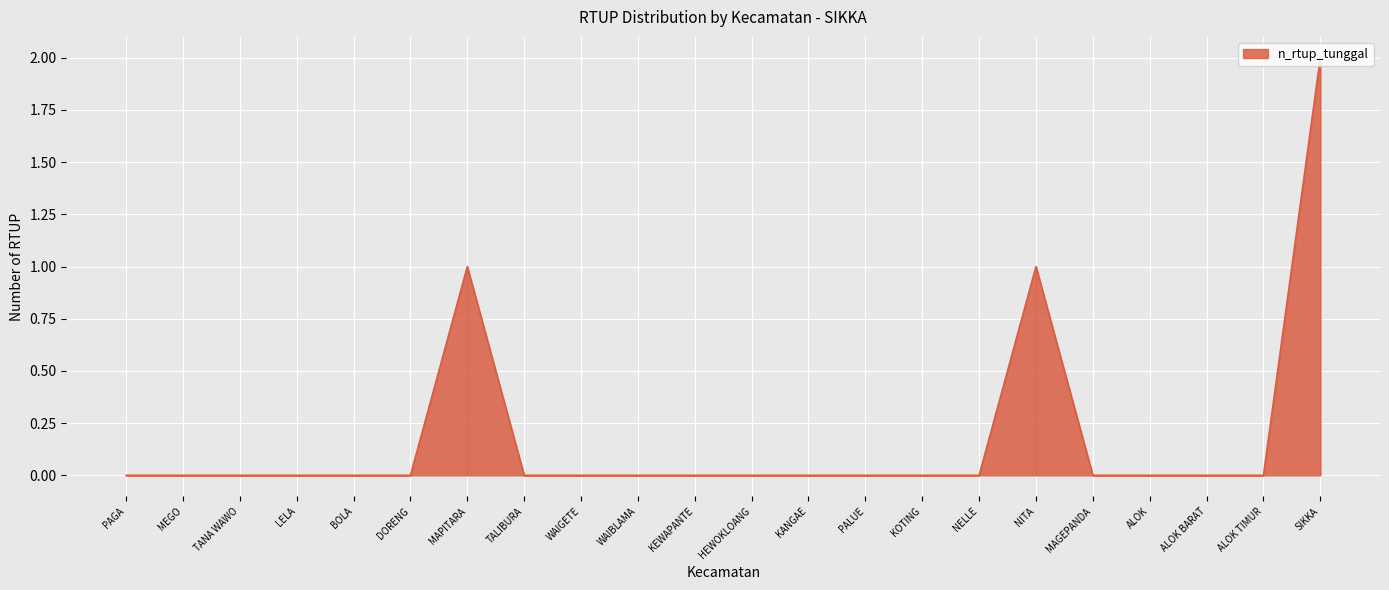

Is it true that n_rtup_tunggal equals 0 at HEWOKLOANG?

True